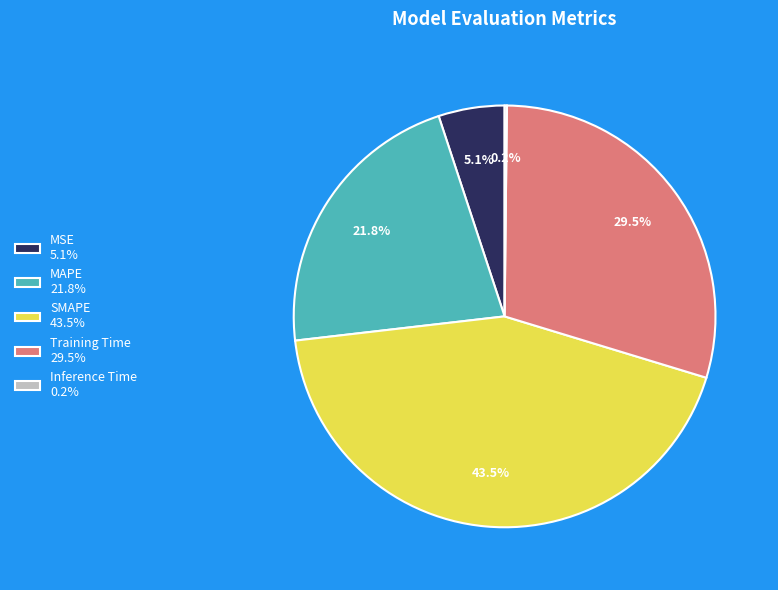

Does any single category account for the majority?

No